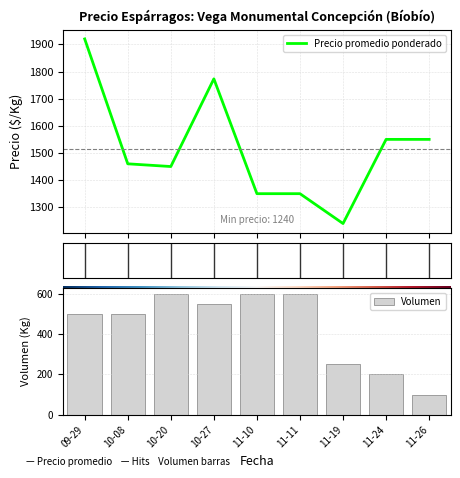

What is the minimum value for Precio promedio ponderado?

1240